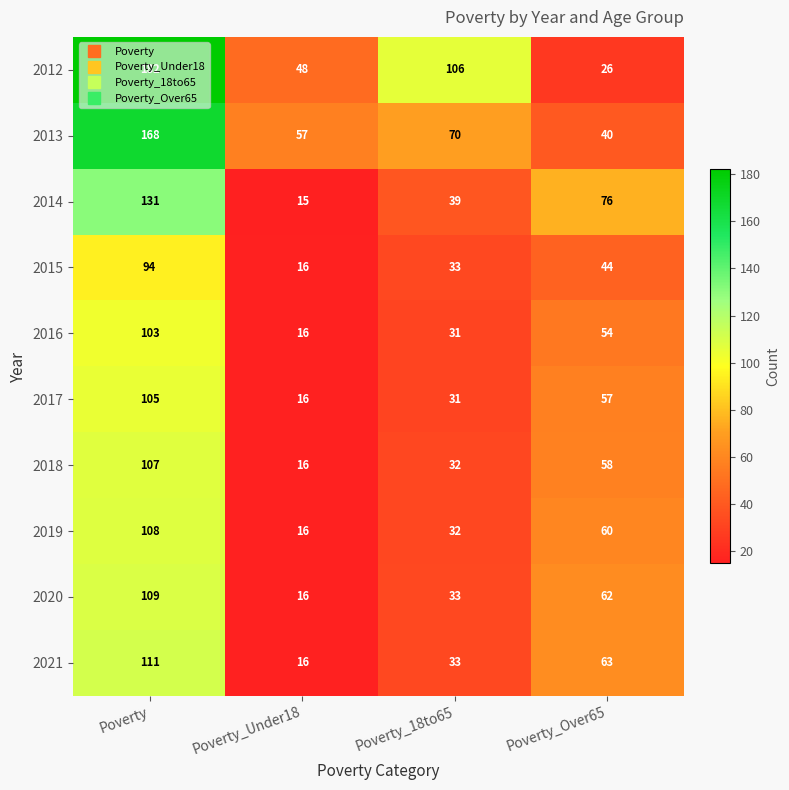

At which category is the sum across all series the highest?

Poverty